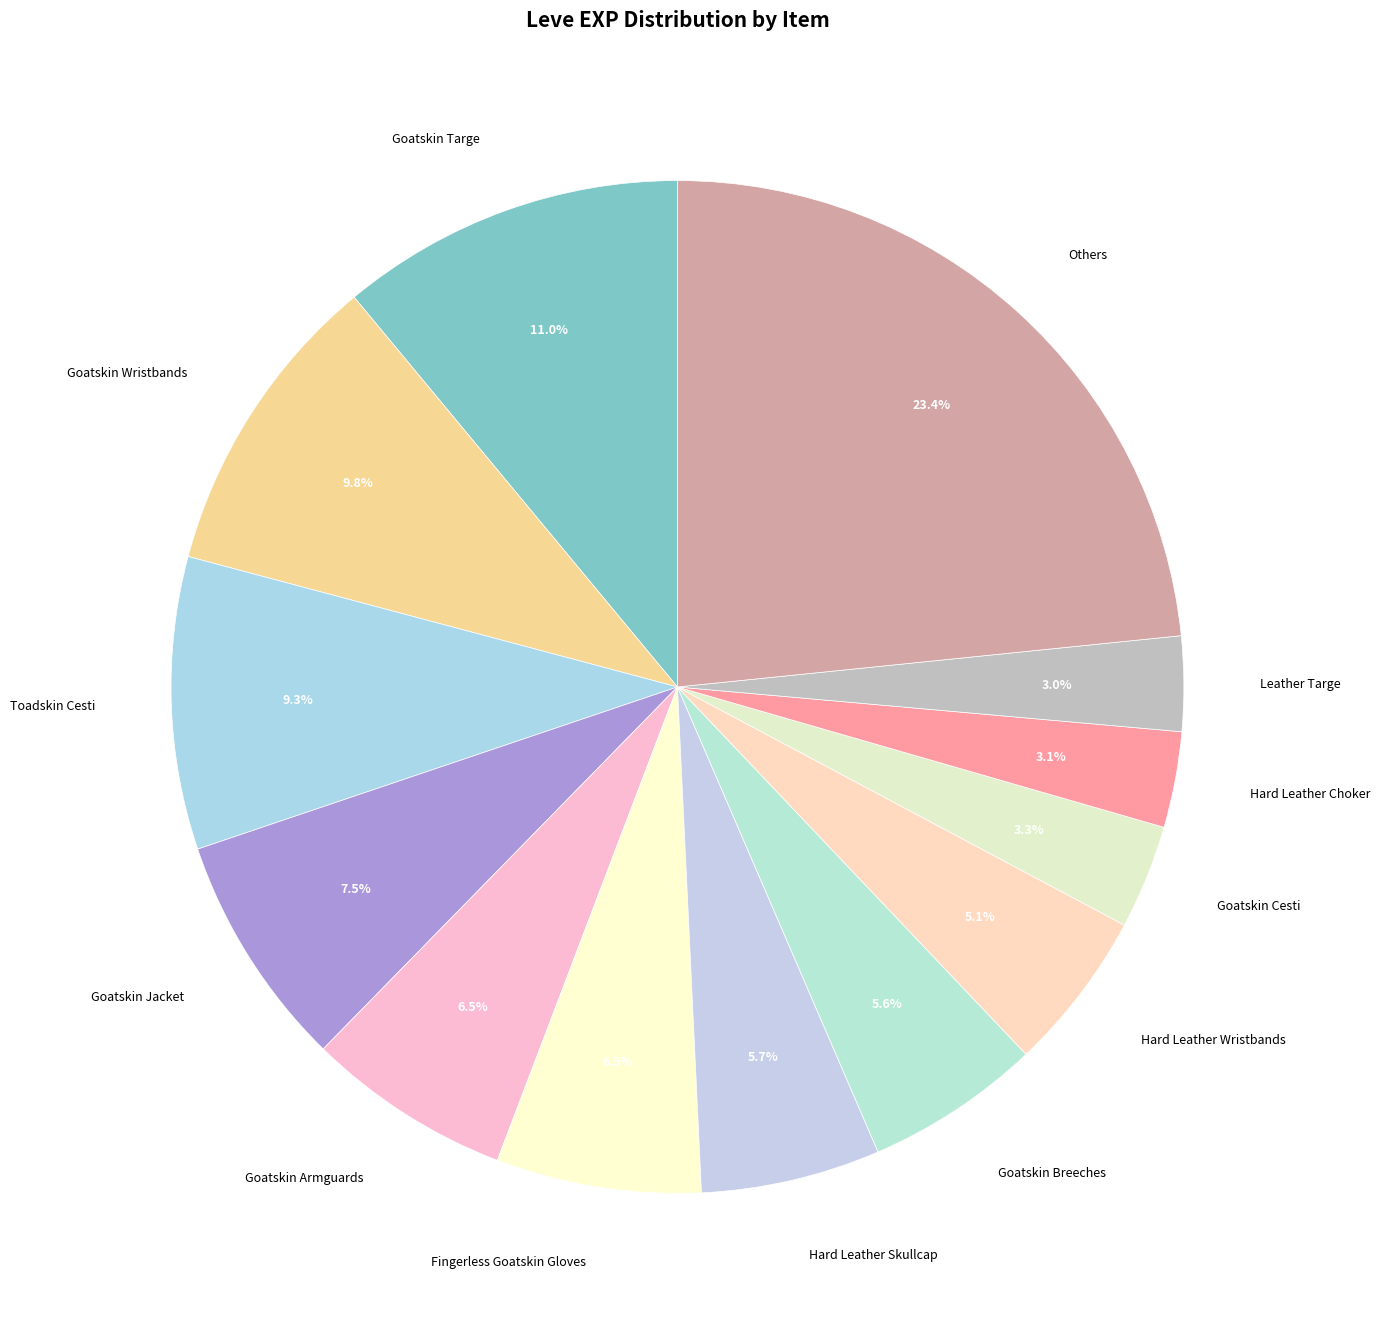

How many segments does this pie chart have?

13